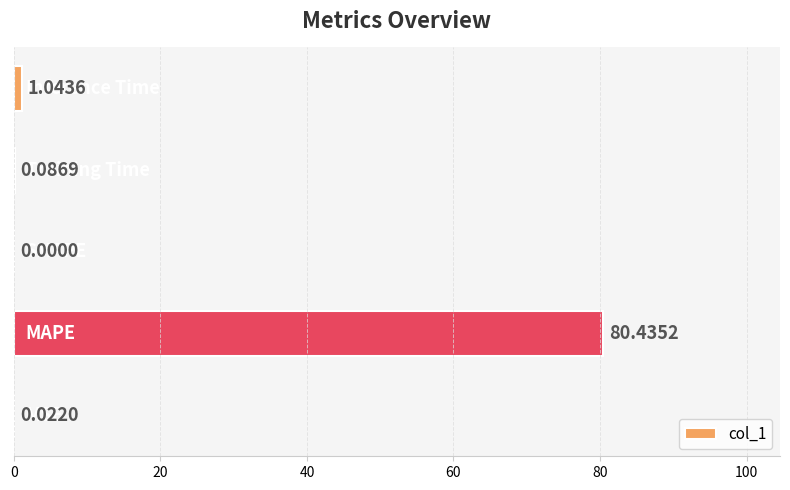

What is the sum of all values?

81.6